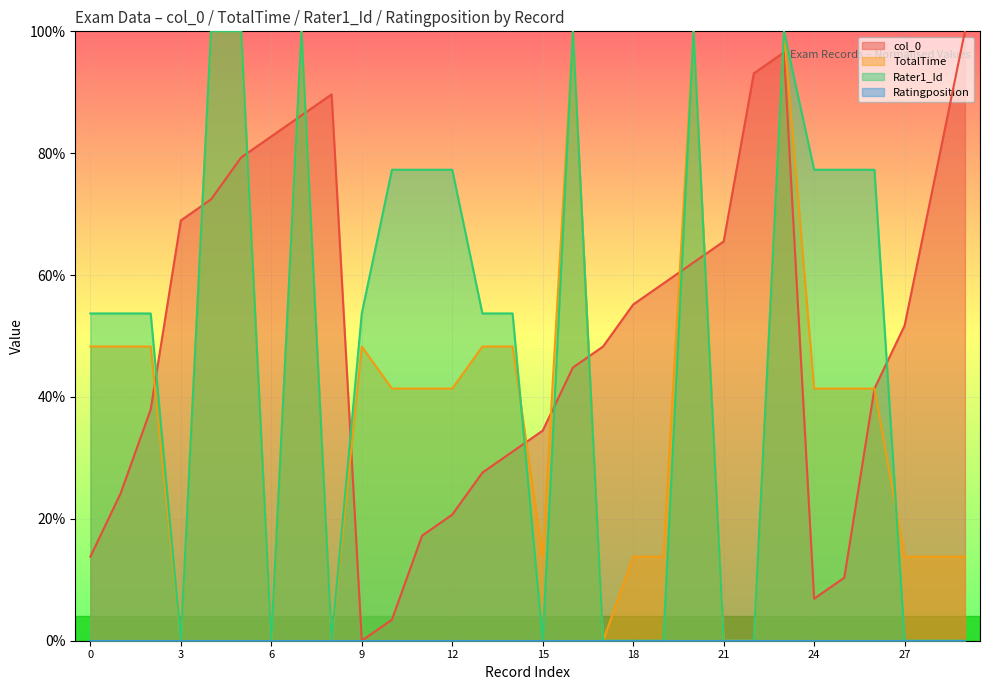

What is the value of the Rater1_Id point at the 8th from the left?

100.0